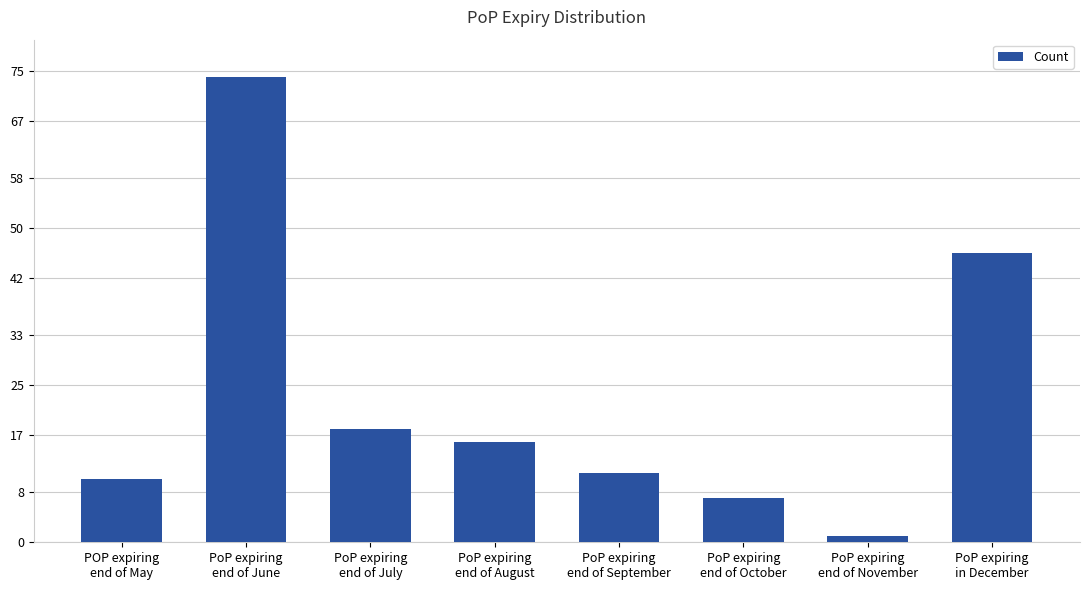

What is the value of the 2nd bar from the left?

74